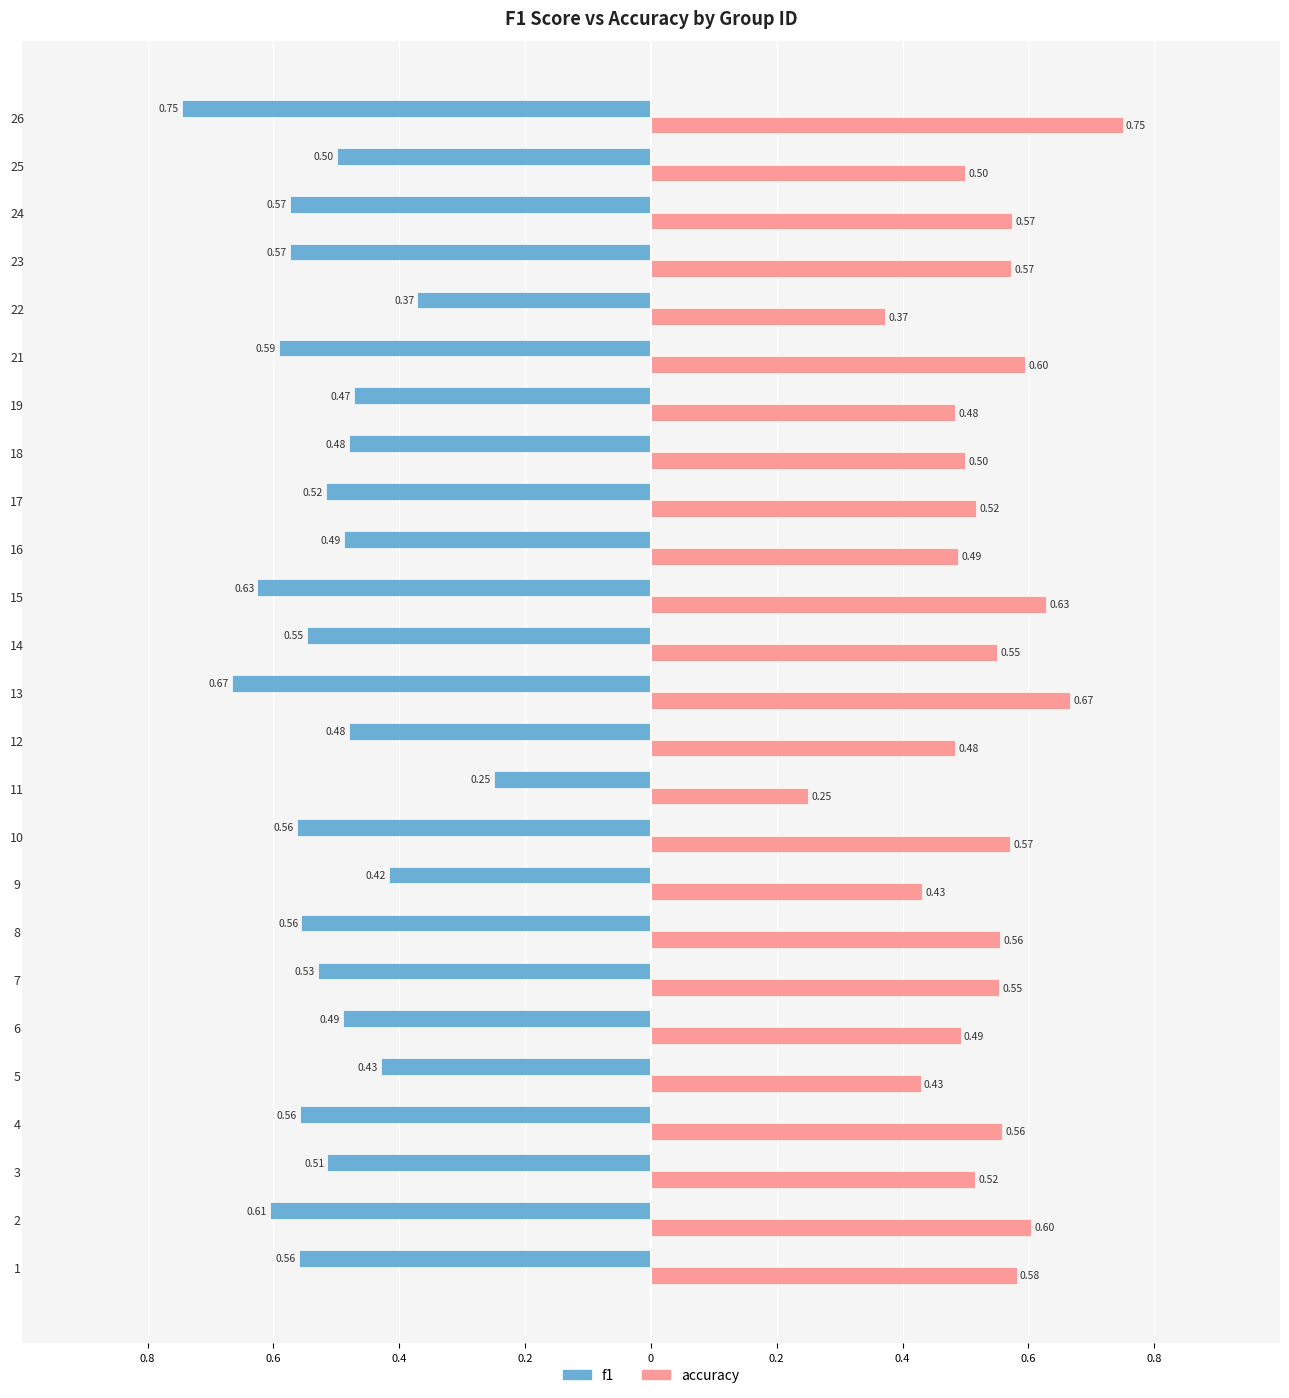

At how many categories does at least one series exceed 0?

25